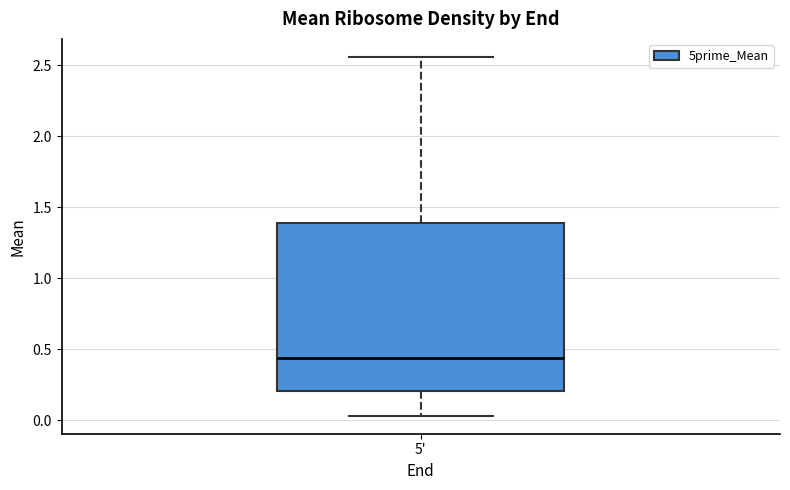

Where does the median line of the box for 5' sit on the y-axis? The values are not printed on the chart, so give them approximately, as read against the axis.

0.45